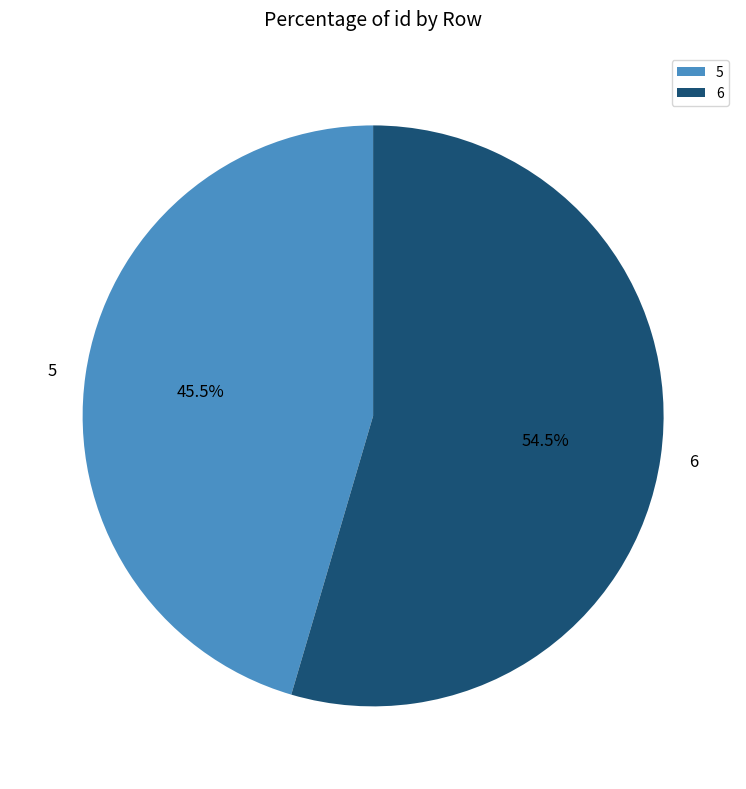

What is the largest slice in the pie chart?

6